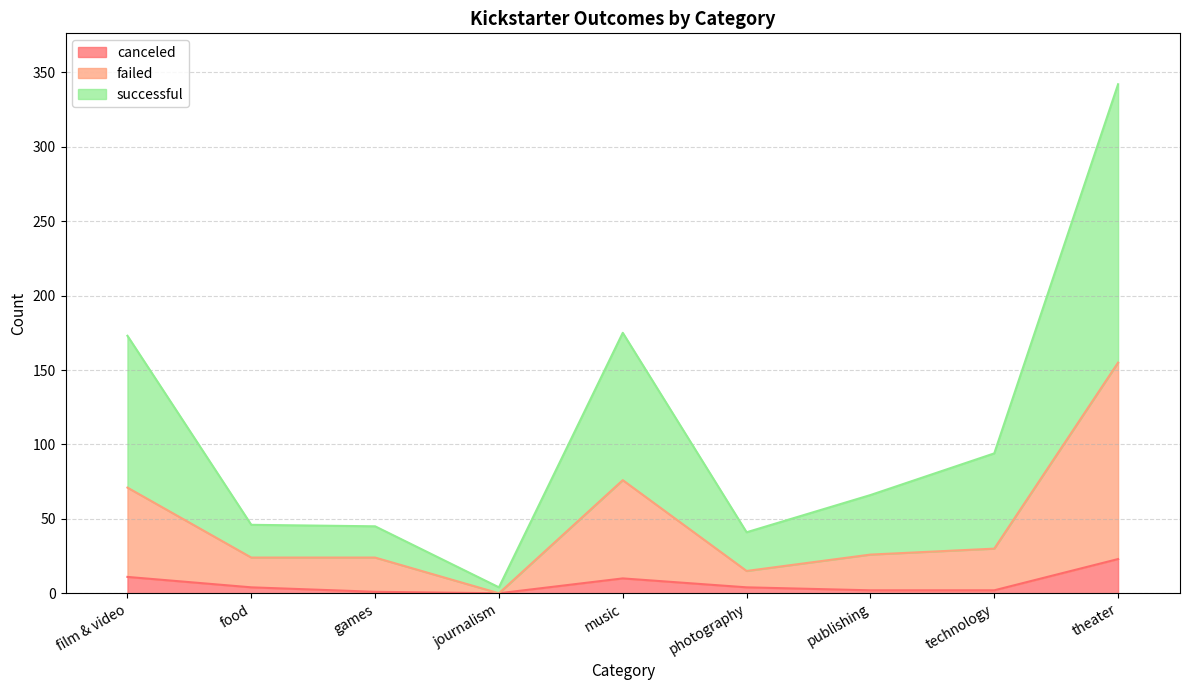

Which category has the lowest value across all series?

journalism